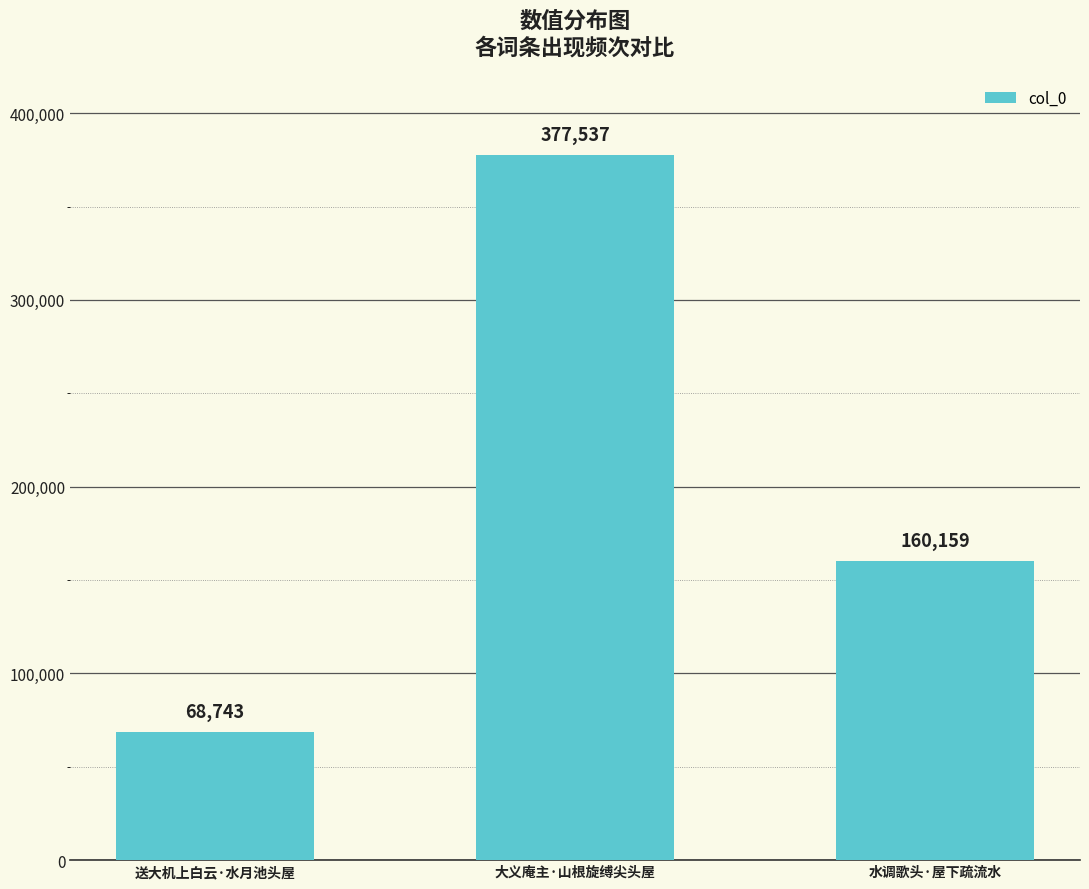

How many distinct data groups are displayed?

1